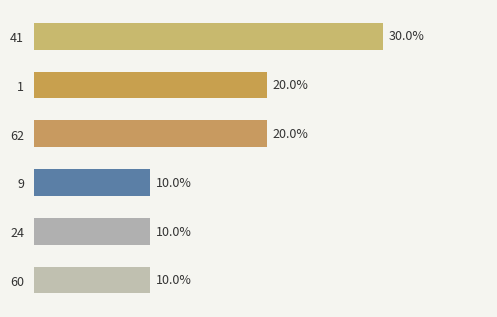

What is the average value?

17